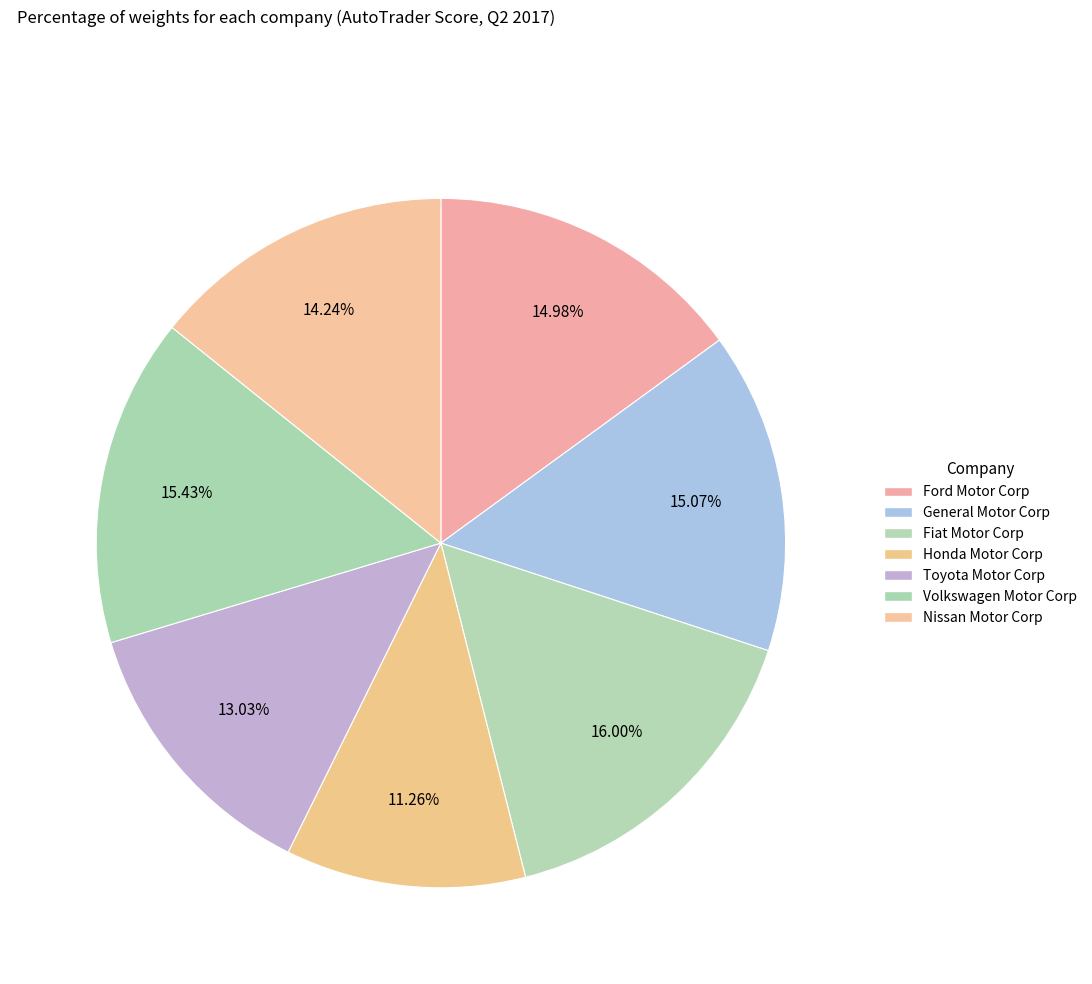

To the nearest percent, what portion does General Motor Corp represent?

15%